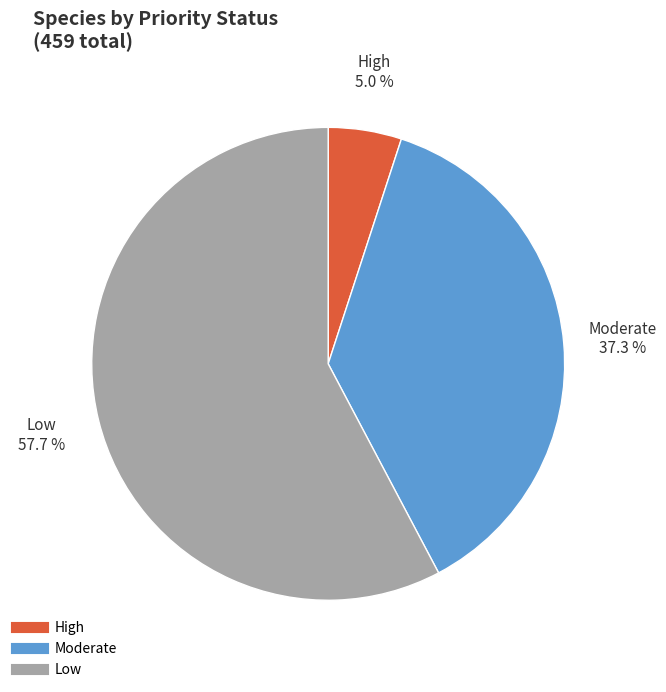

Do Low and High together represent more than half of the pie?

Yes